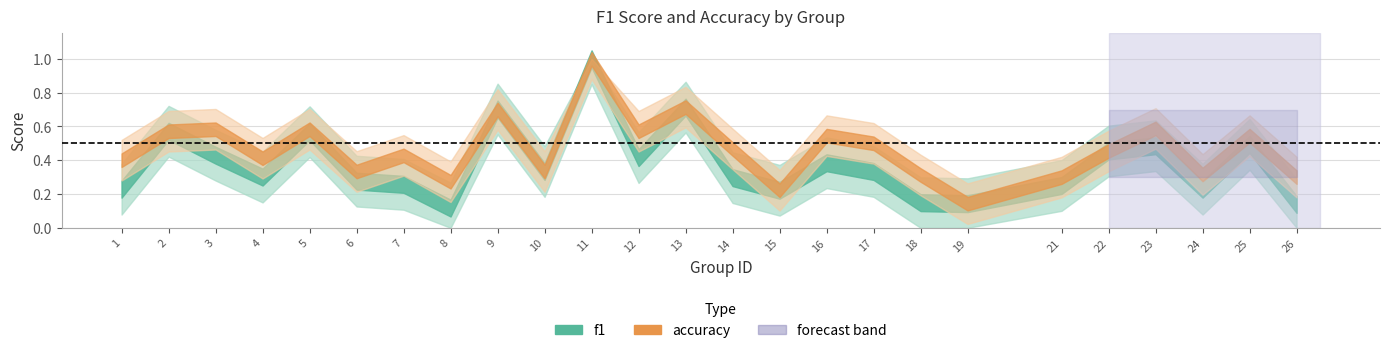

At how many categories does at least one series exceed 0?

25